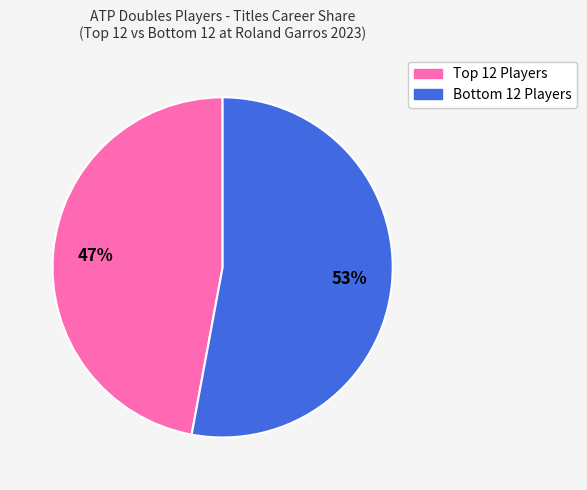

To the nearest percent, what is the difference between the largest and smallest slice percentages?

6%